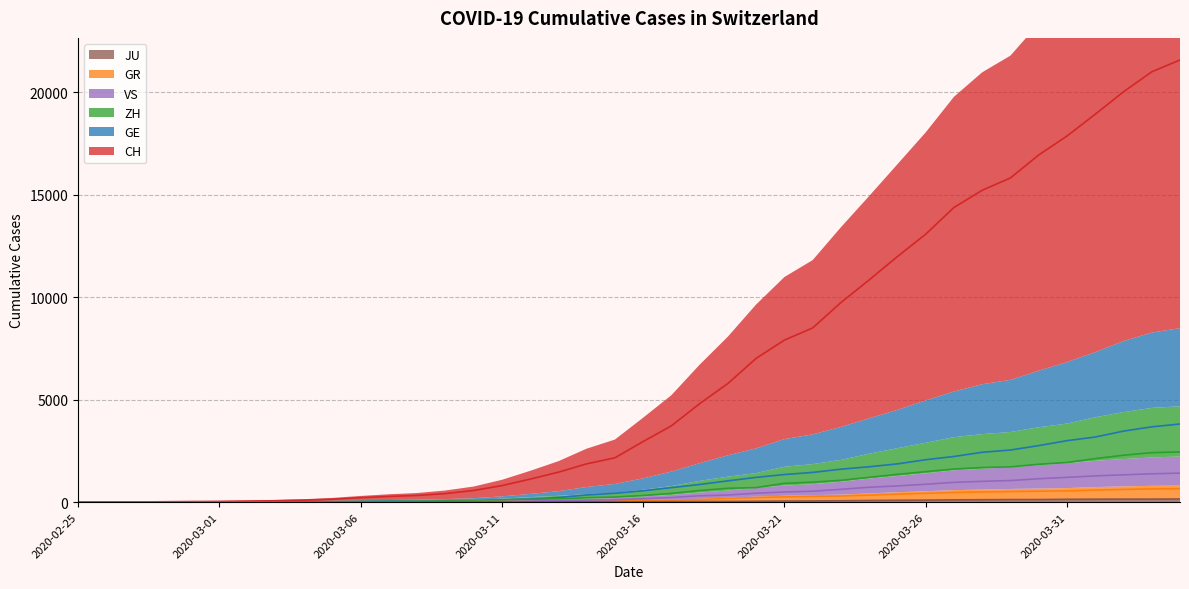

How many categories are shown in the chart?

40